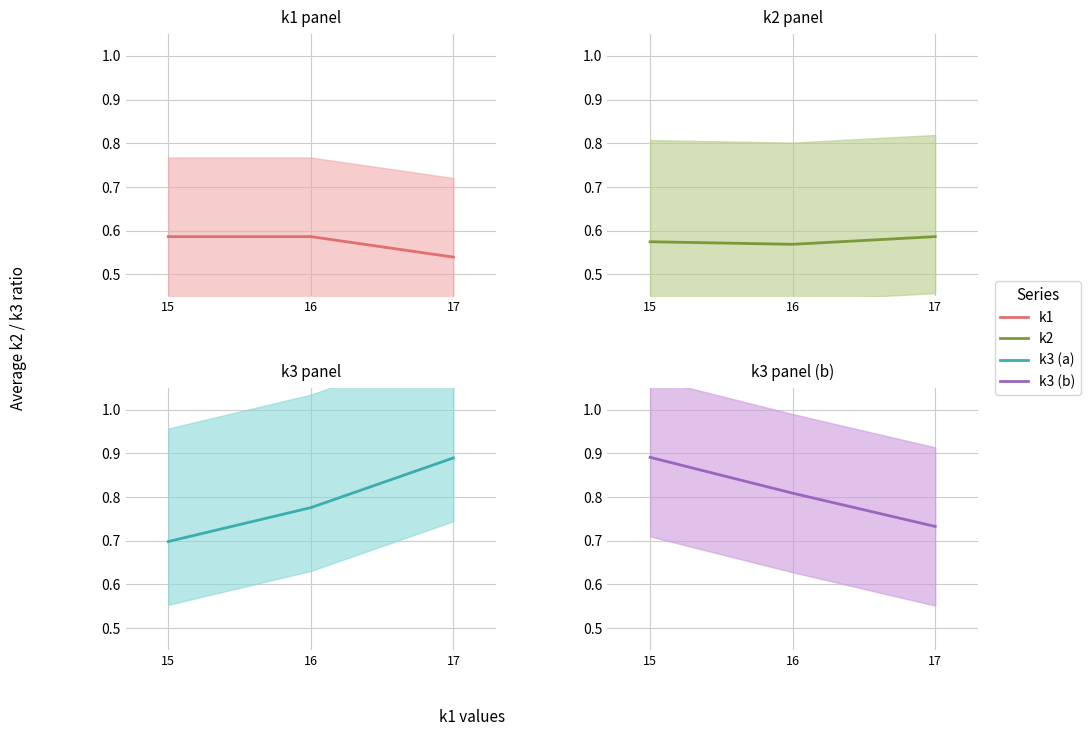

At which category is the sum across all series the highest?

15